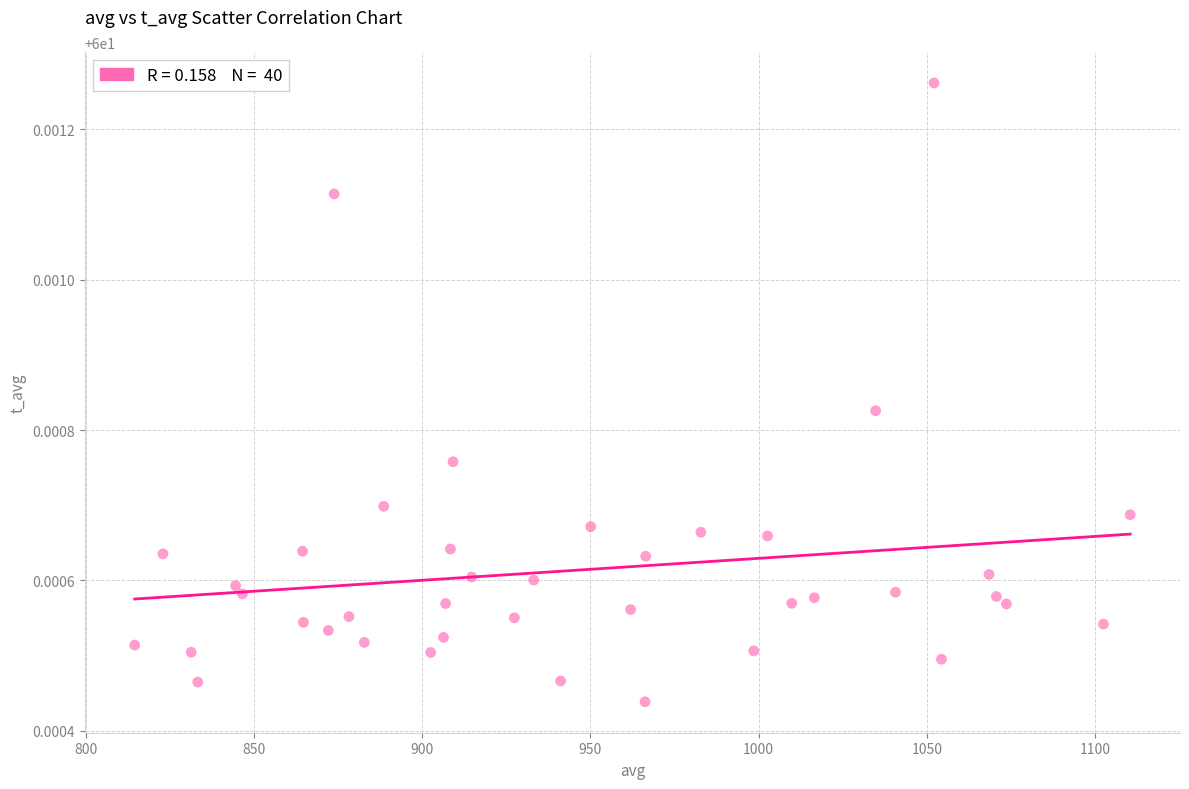

How many data points are displayed?

40